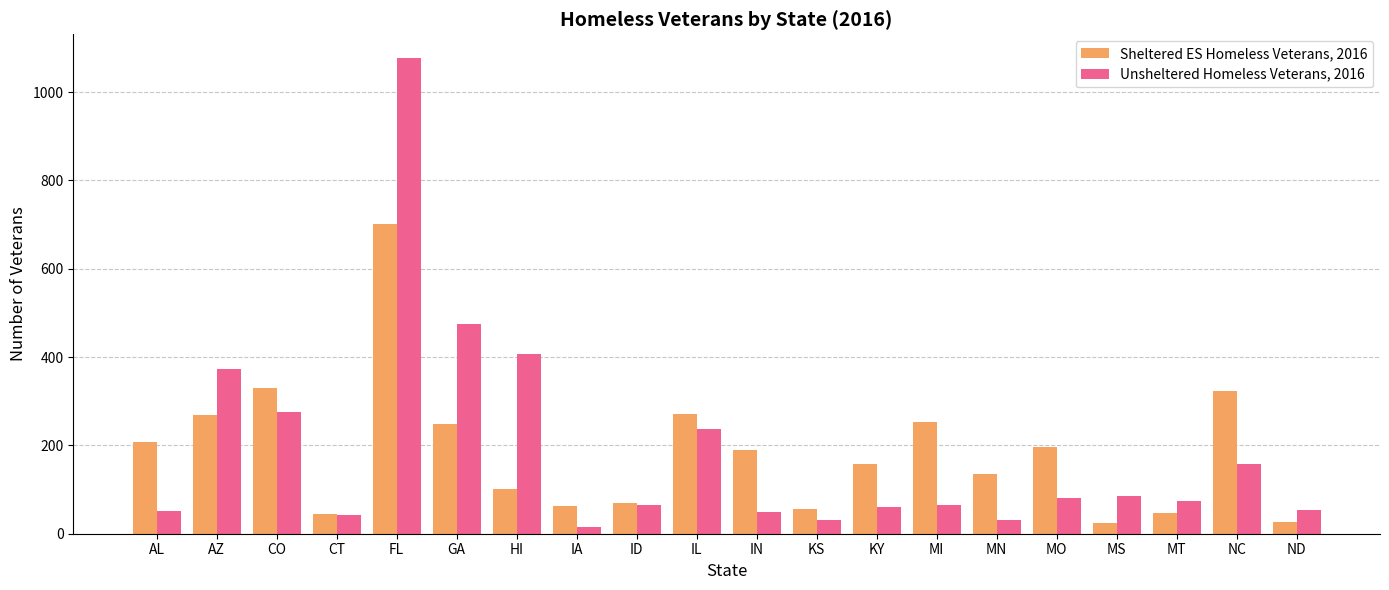

What is the label of the 7th bar from the right?

MI